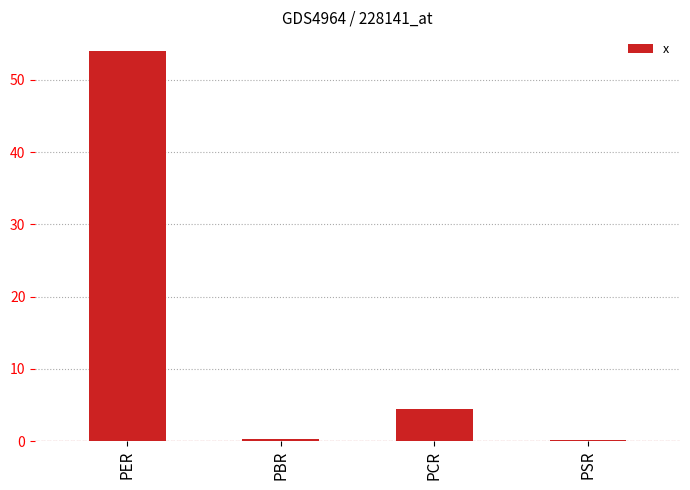

What is the sum of all values?

59.0